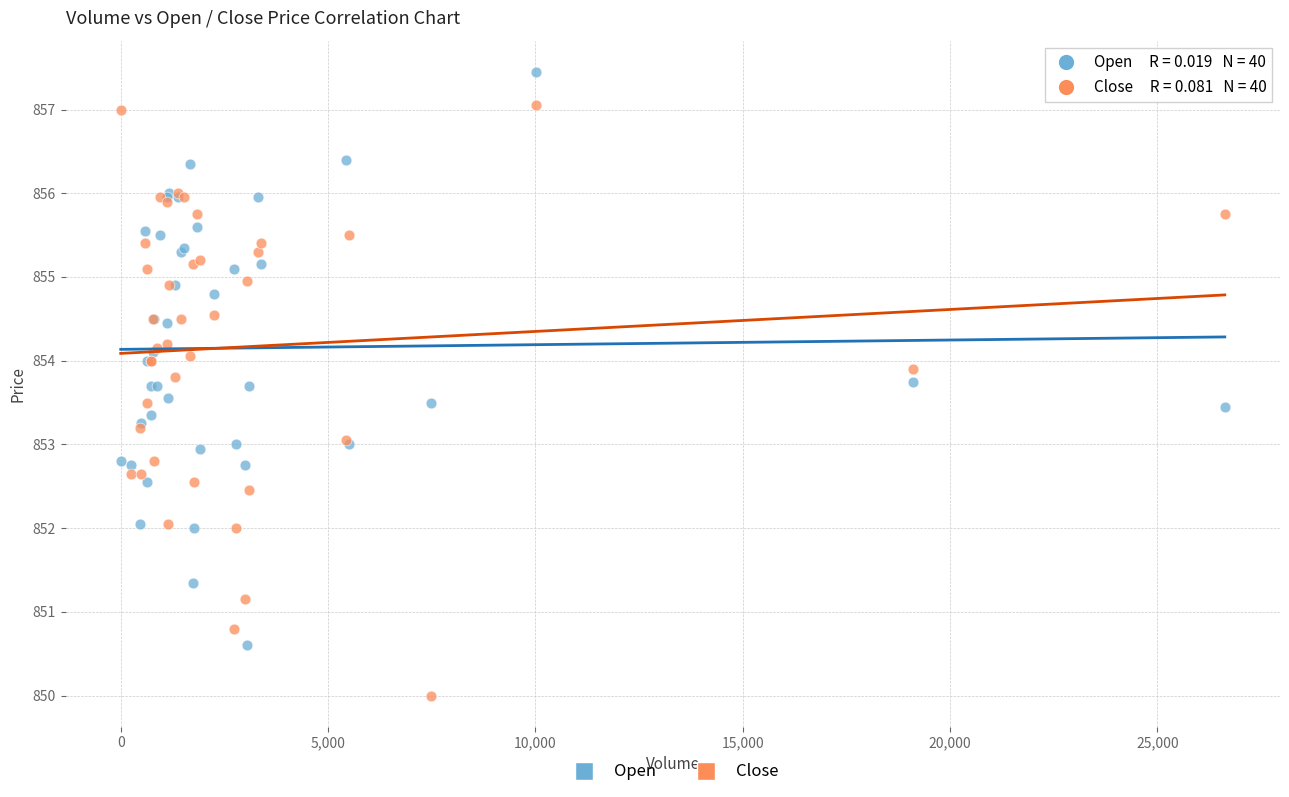

What is the X range (max minus min) for the scatter plot?

26627.0